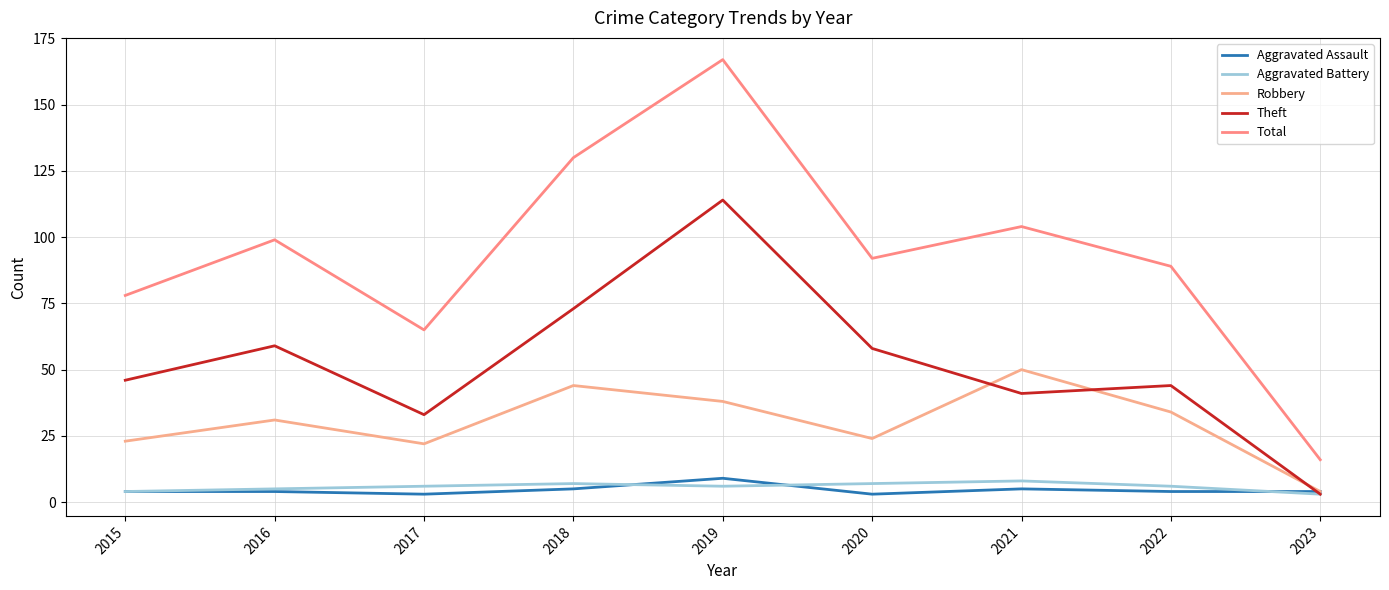

How many lines are shown in the chart?

5